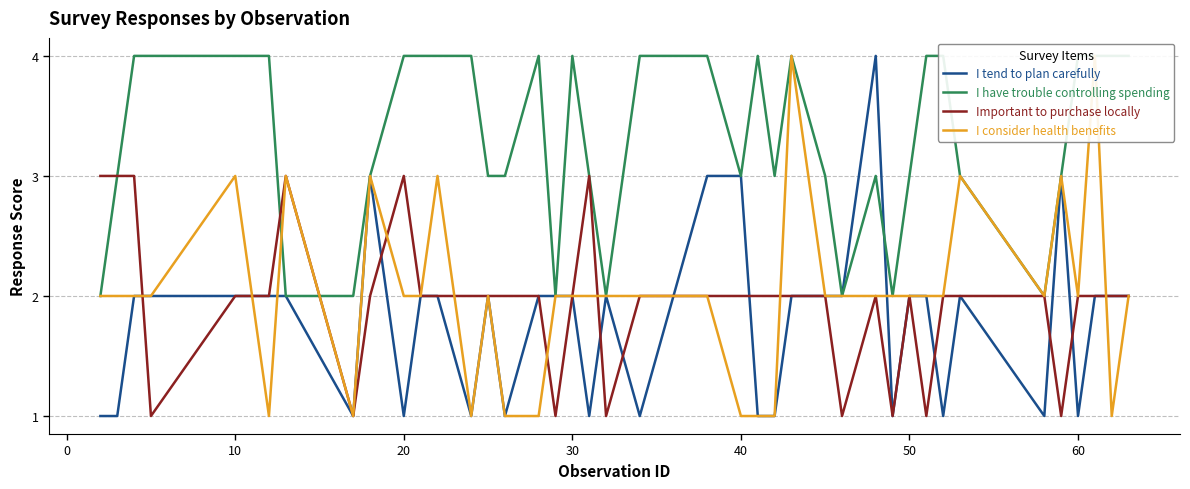

What is the highest value of the Important to purchase locally series?

3